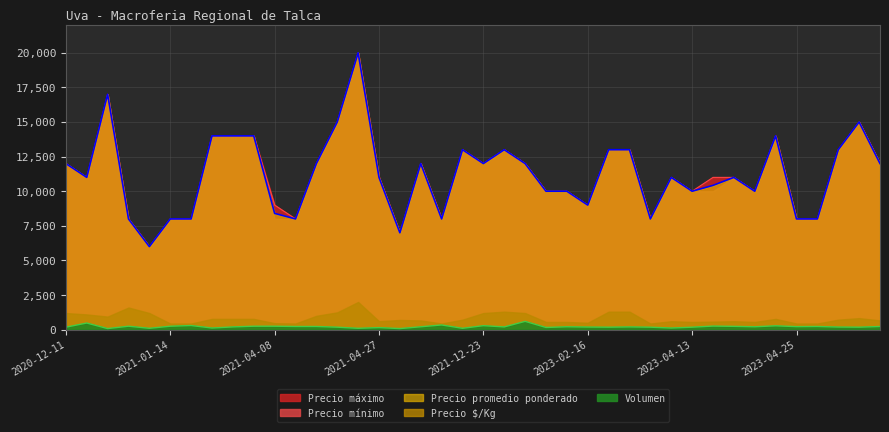

What is the sum of all Precio promedio ponderado values?

448823